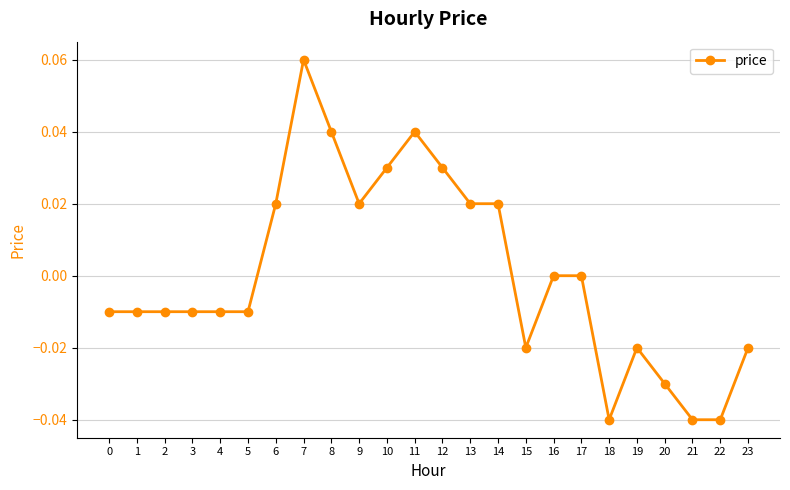

True or false: the data shows -0.0 at 5.

True